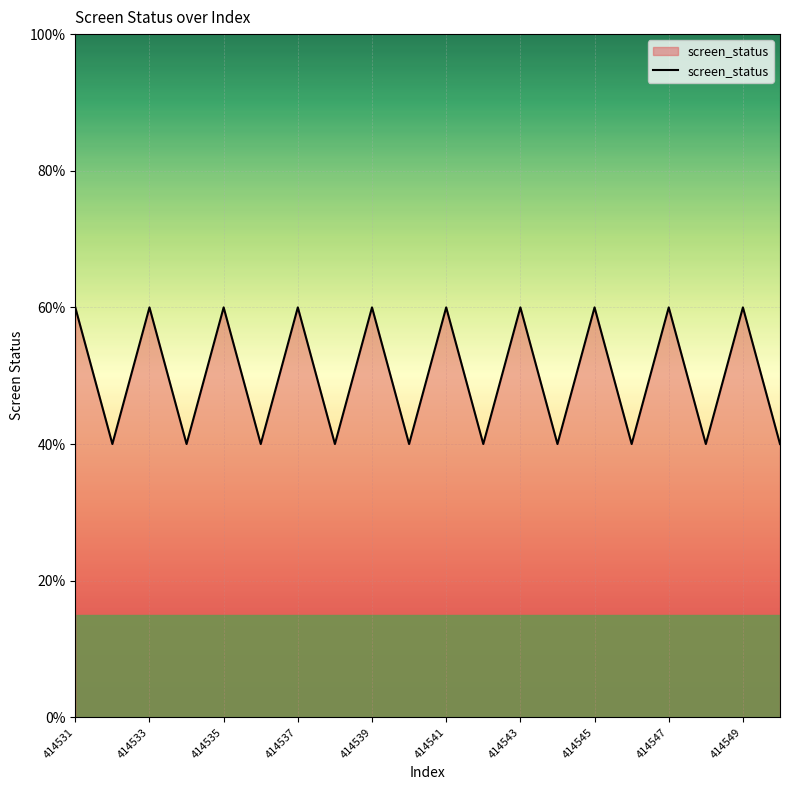

Is this an area chart (filled region under the line)?

Yes